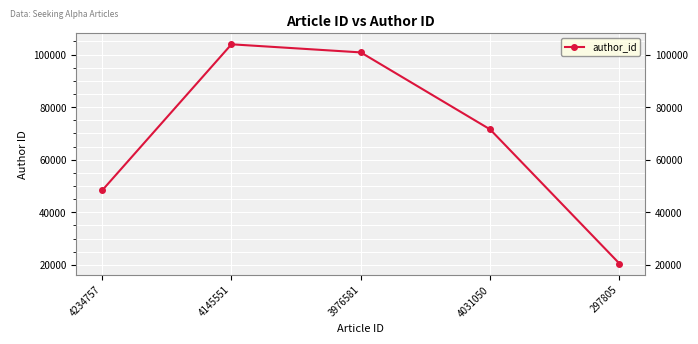

The value at 4145551 is 39347. True or false?

False